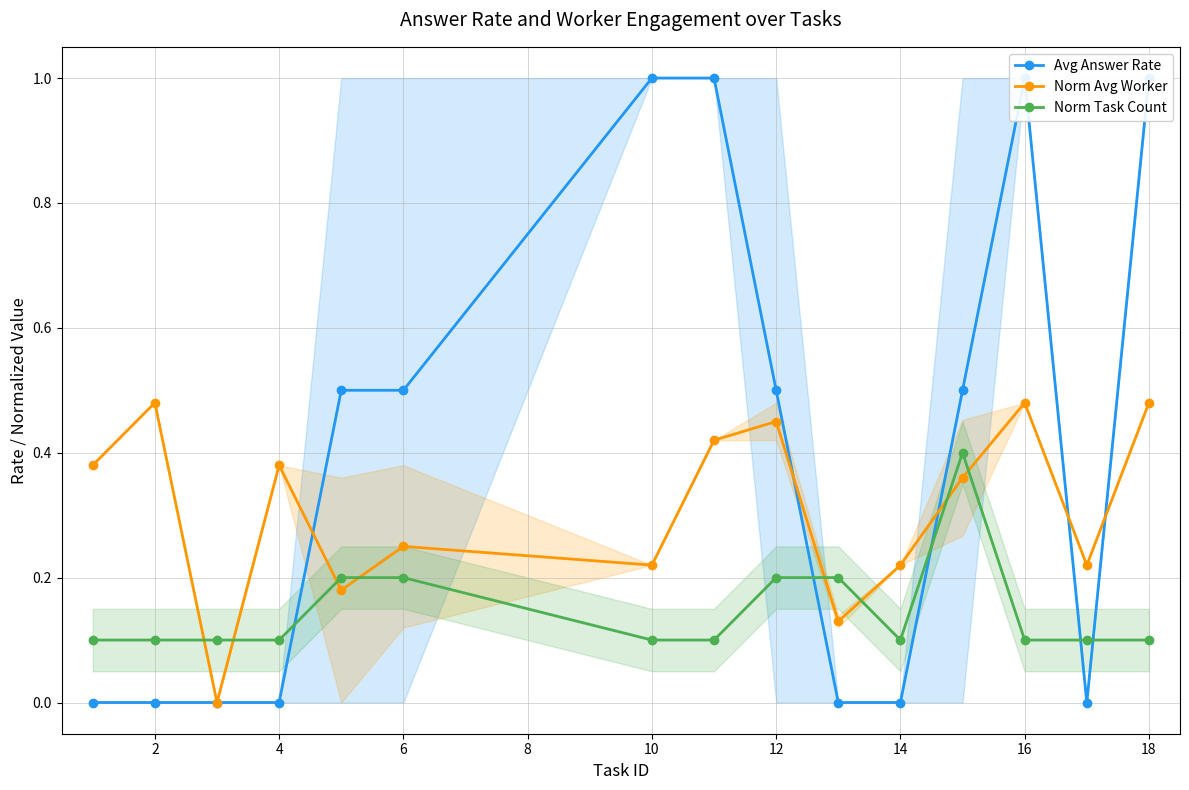

Which series ends up on top after the final intersection of Norm Avg Worker and Norm Task Count?

Norm Avg Worker